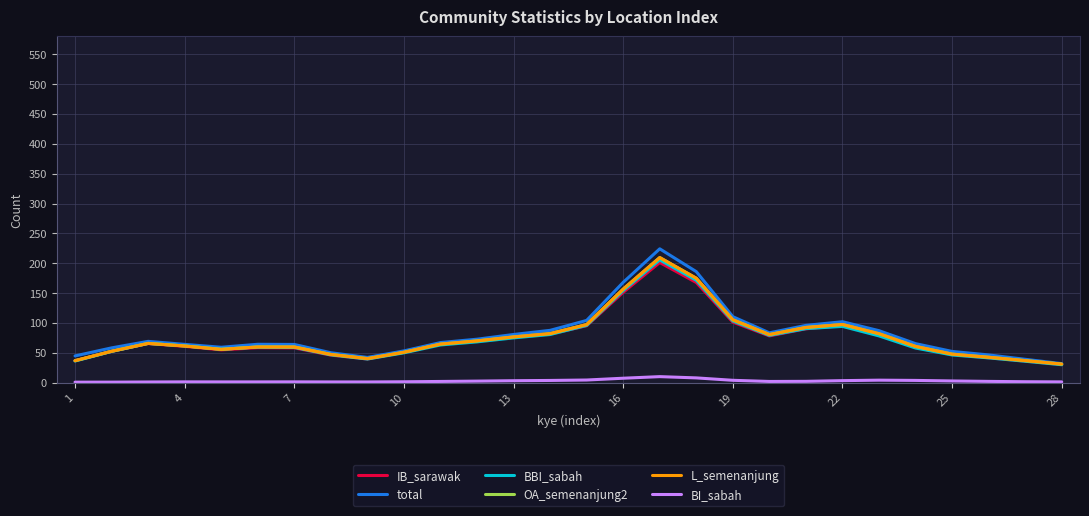

Does the chart display data point markers on the line(s)?

No